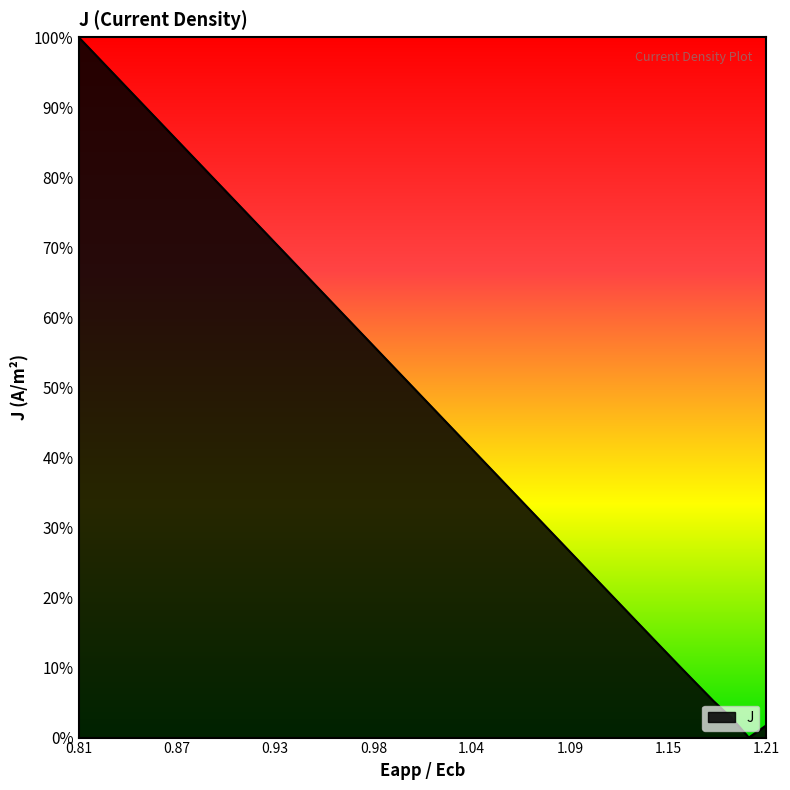

What is the difference between the maximum and minimum values?

100.0